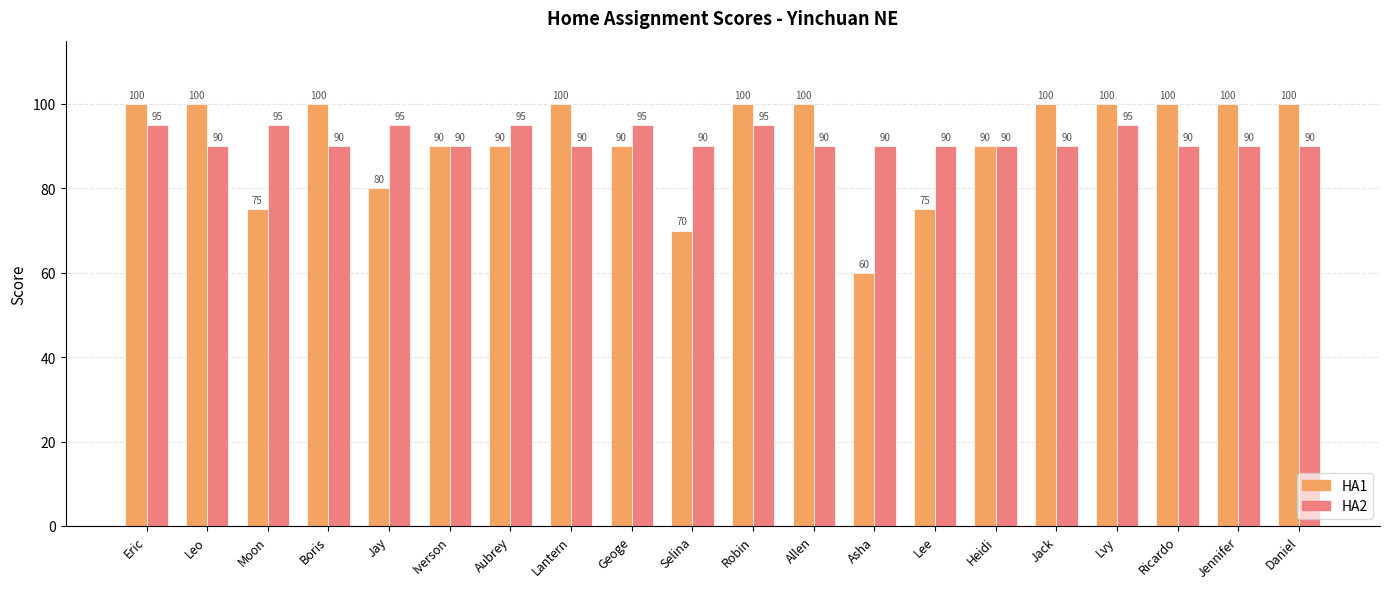

What is the maximum value for HA1?

100